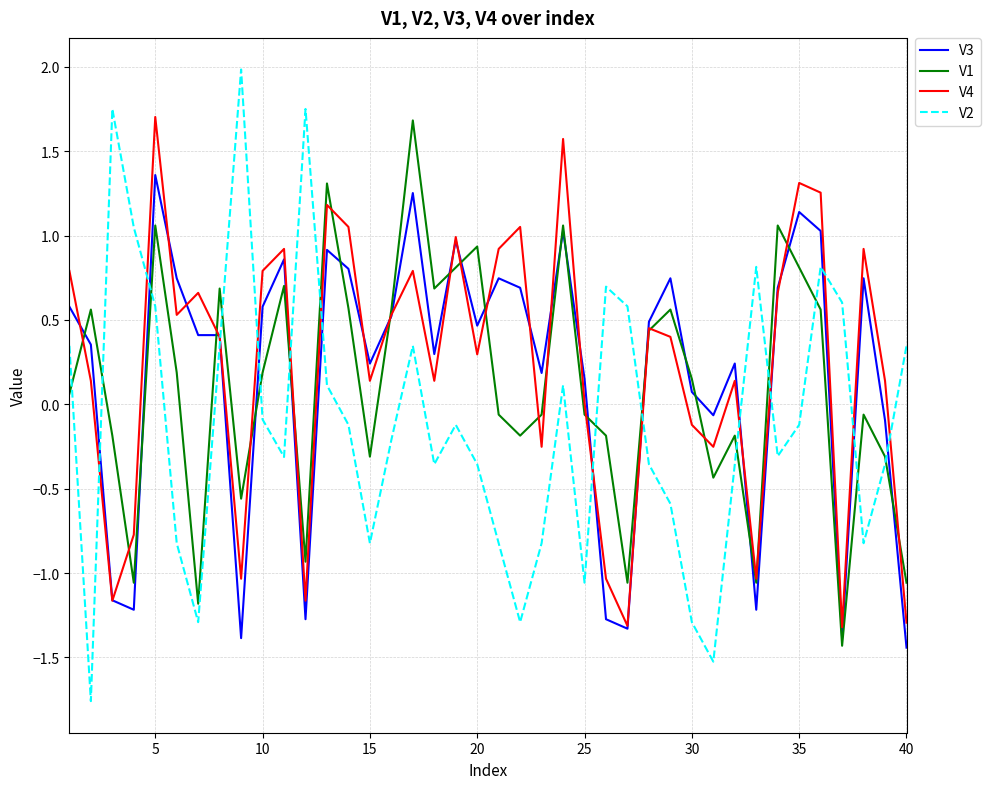

Which series has the largest range (max minus min)?

V2